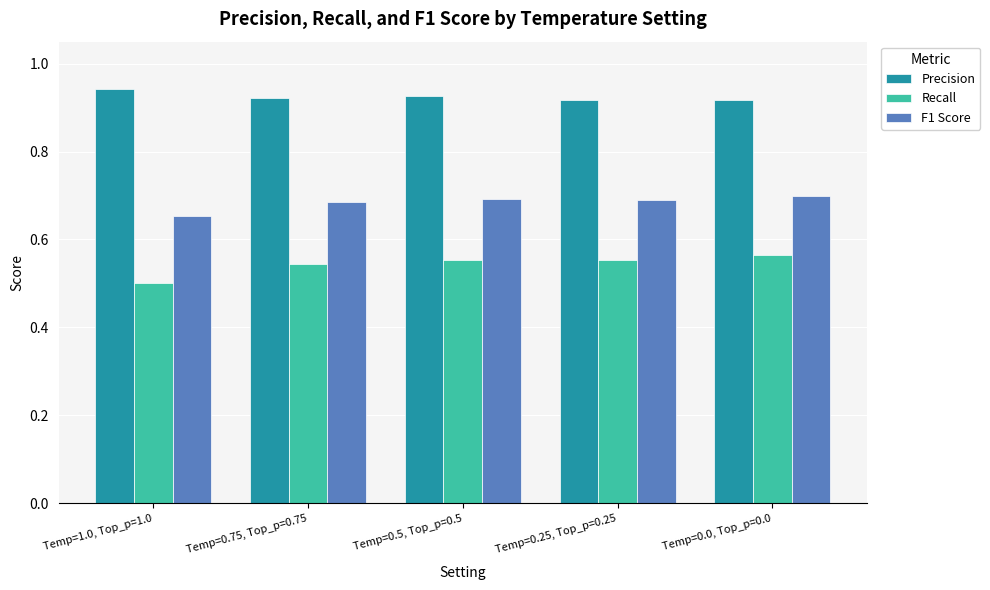

What is the difference between the highest and lowest values at Temp=0.25, Top_p=0.25?

0.4